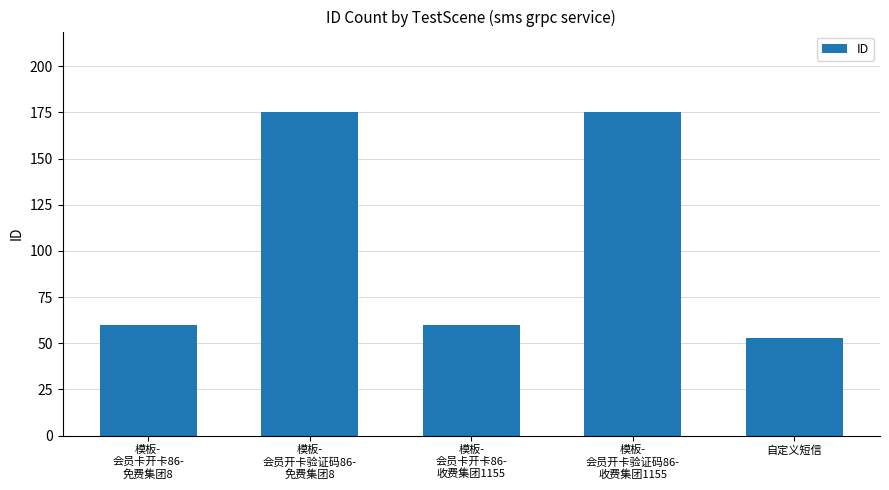

What is the value of the 2nd bar from the left?

175